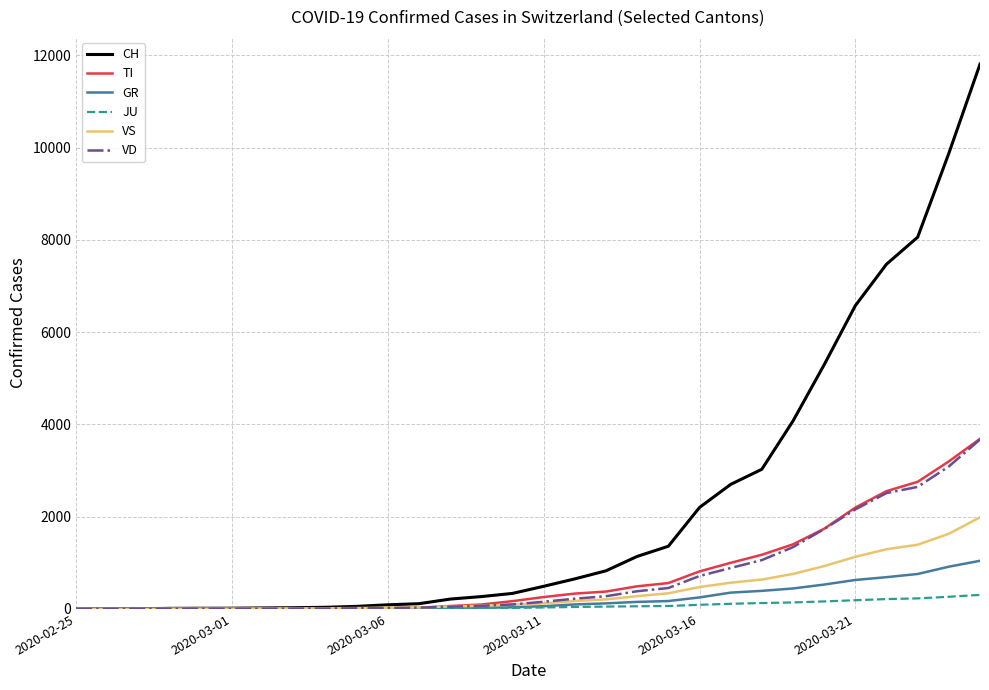

Which series has the largest total across all categories?

CH